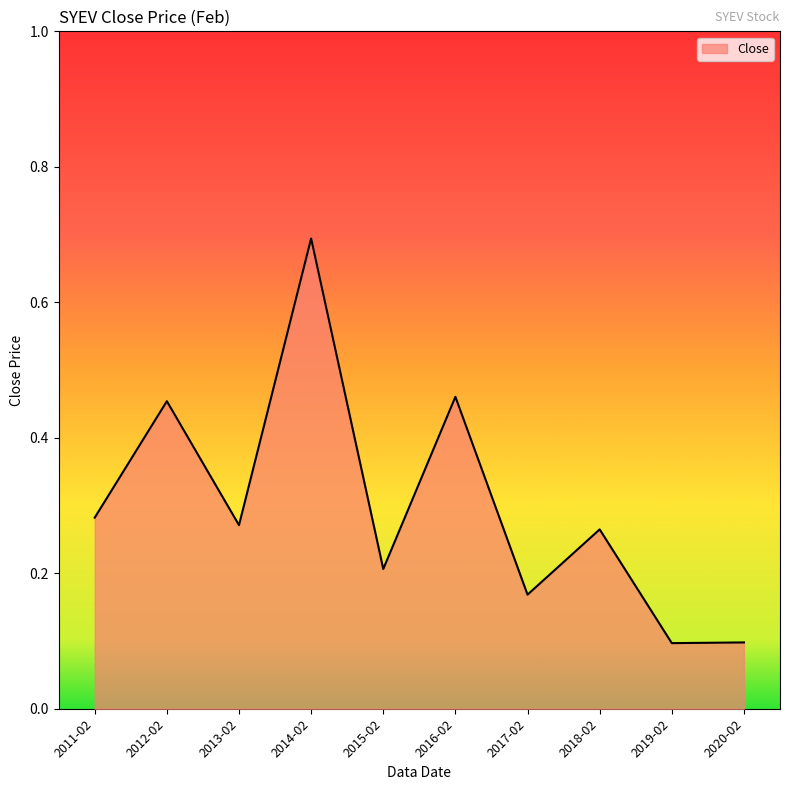

Is it true that the value at 2019-02 is 0.2?

False